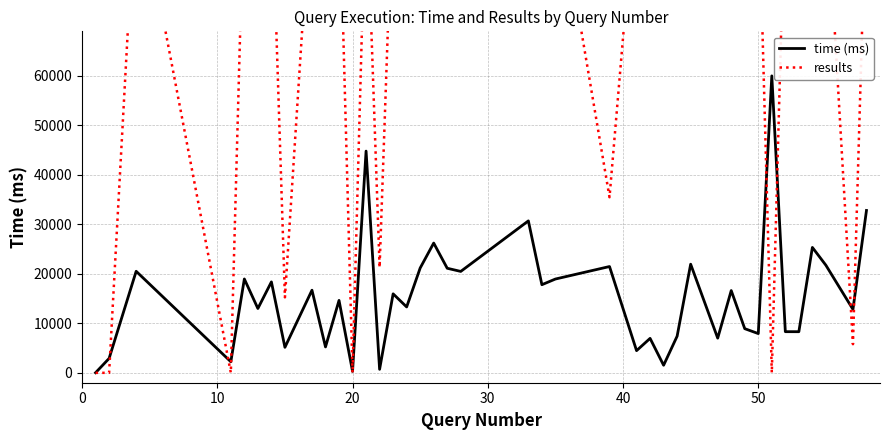

How many intersections are there between time (ms) and results?

9